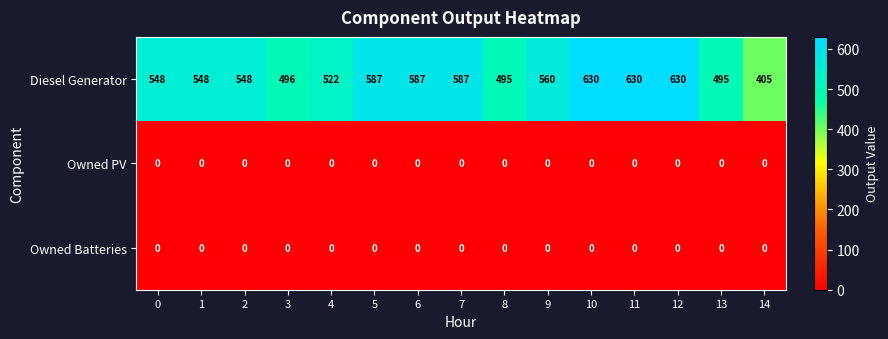

What is the difference between the maximum and second lowest values in the Diesel Generator series?

135